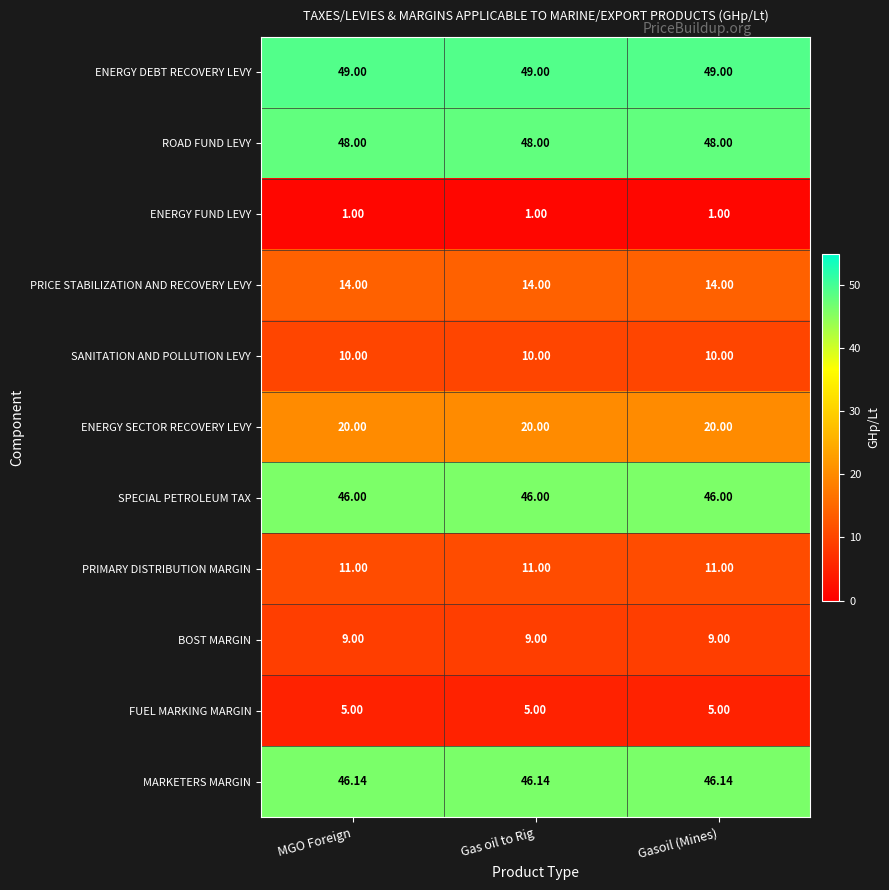

Is the value of ROAD FUND LEVY at Gasoil (Mines) greater than the value of PRIMARY DISTRIBUTION MARGIN at Gasoil (Mines)?

Yes